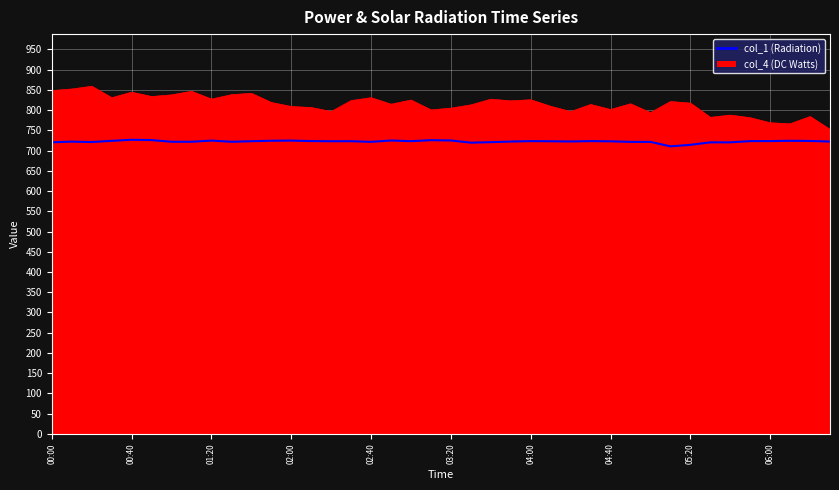

Reading left to right, what are all the values shown in this chart?

720.6	722.2	721.2	724.2	726.8	726.0	721.9	721.9	724.8	721.9	723.2	724.4	724.8	723.6	723.2	723.3	721.7	725.0	723.4	725.8	725.1	719.7	720.9	722.4	723.5	723.1	722.6	723.5	723.0	721.6	721.6	710.6	714.3	720.4	720.5	723.5	723.6	724.3	723.9	722.4